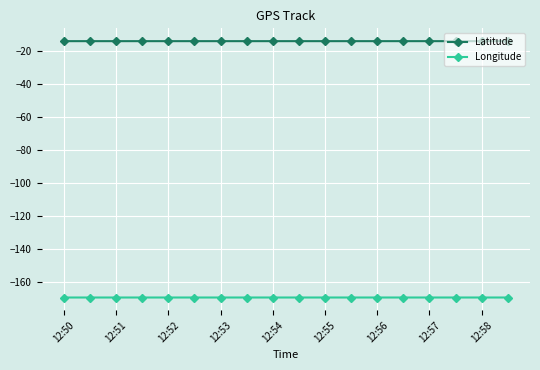

How many categories are shown in the chart?

18